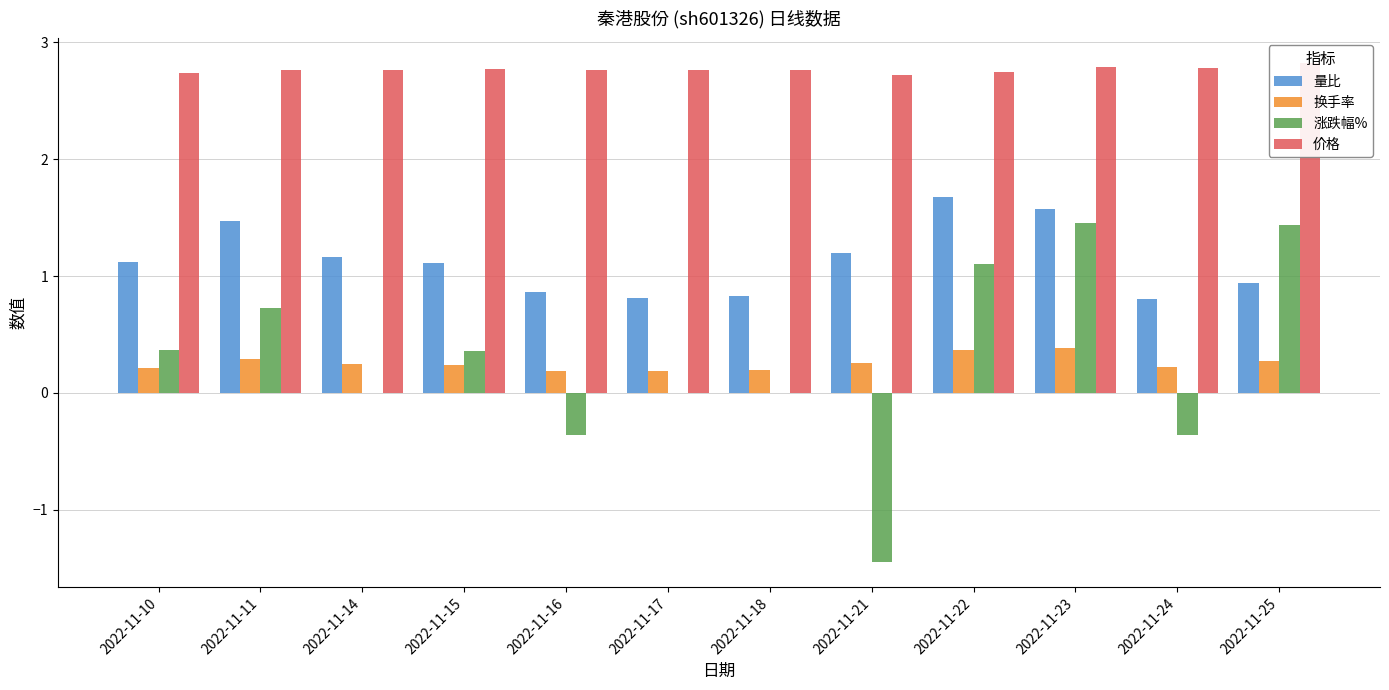

What is the total value across all series at 2022-11-14?

4.2